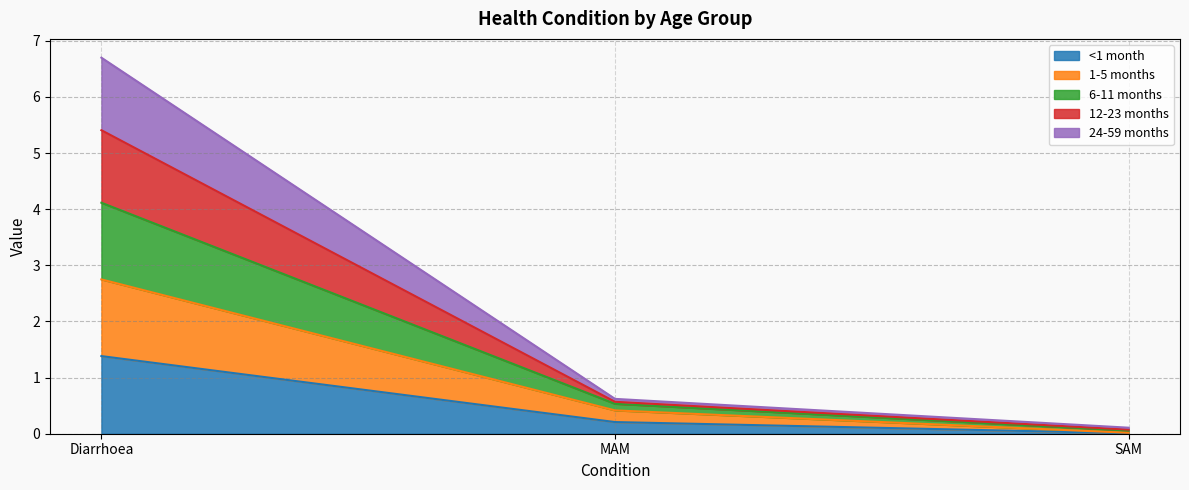

What are all the series names shown in the legend?

<1 month, 1-5 months, 6-11 months, 12-23 months, 24-59 months